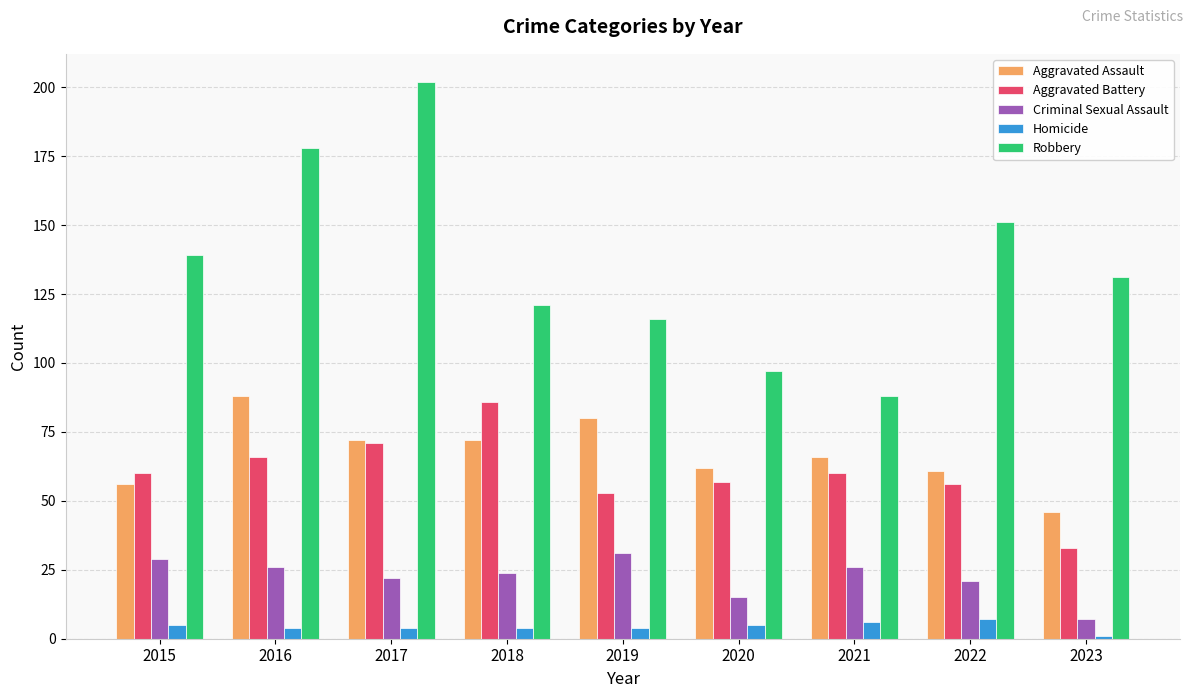

Reading left to right, extract all data points from this chart.

Aggravated Assault: 2015=56	2016=88	2017=72	2018=72	2019=80	2020=62	2021=66	2022=61	2023=46
Aggravated Battery: 2015=60	2016=66	2017=71	2018=86	2019=53	2020=57	2021=60	2022=56	2023=33
Criminal Sexual Assault: 2015=29	2016=26	2017=22	2018=24	2019=31	2020=15	2021=26	2022=21	2023=7
Homicide: 2015=5	2016=4	2017=4	2018=4	2019=4	2020=5	2021=6	2022=7	2023=1
Robbery: 2015=139	2016=178	2017=202	2018=121	2019=116	2020=97	2021=88	2022=151	2023=131